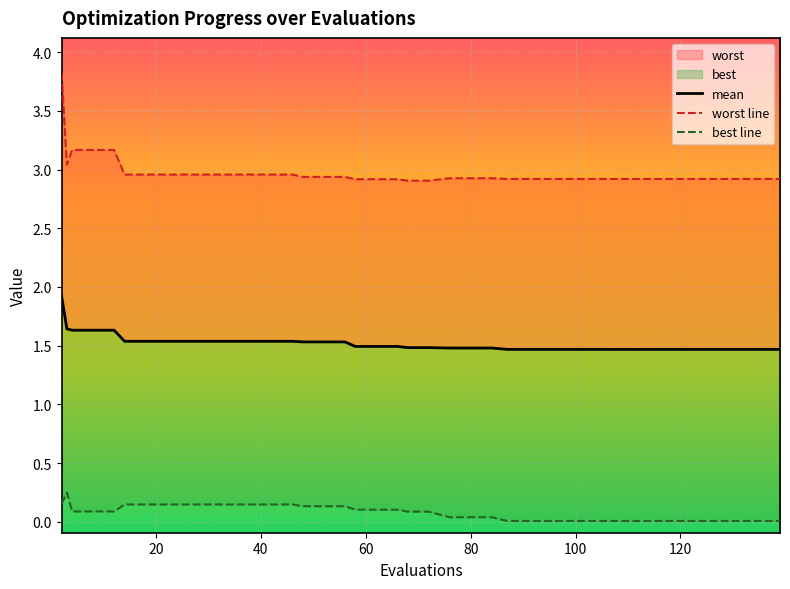

What is the value of the mean point at the 8th from the left?

1.5